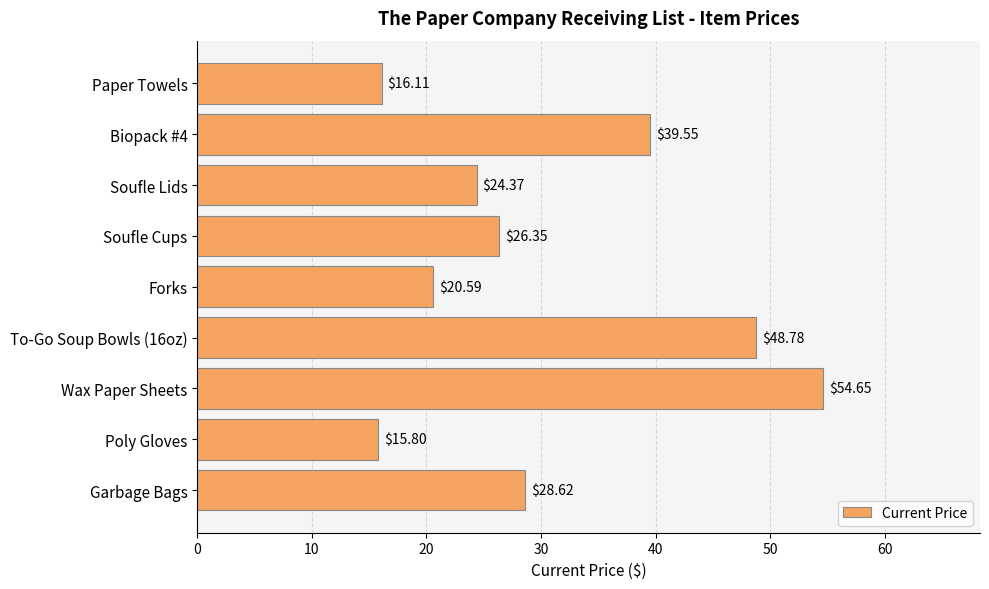

Between Poly Gloves and Paper Towels, which is larger?

Paper Towels